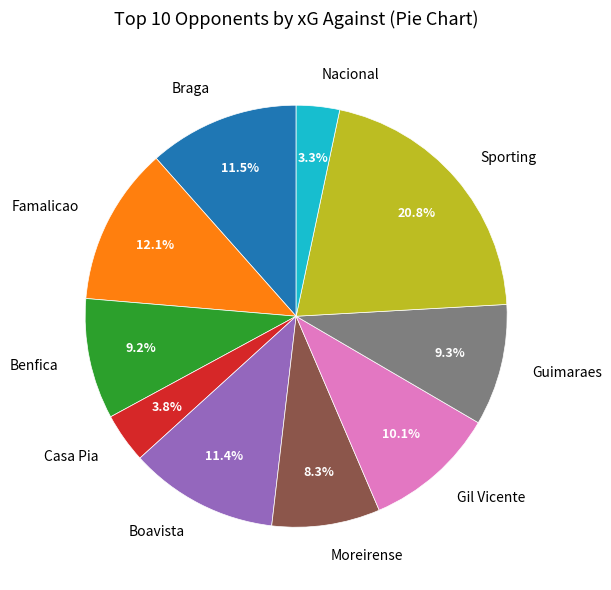

Which slice is the smallest?

Nacional